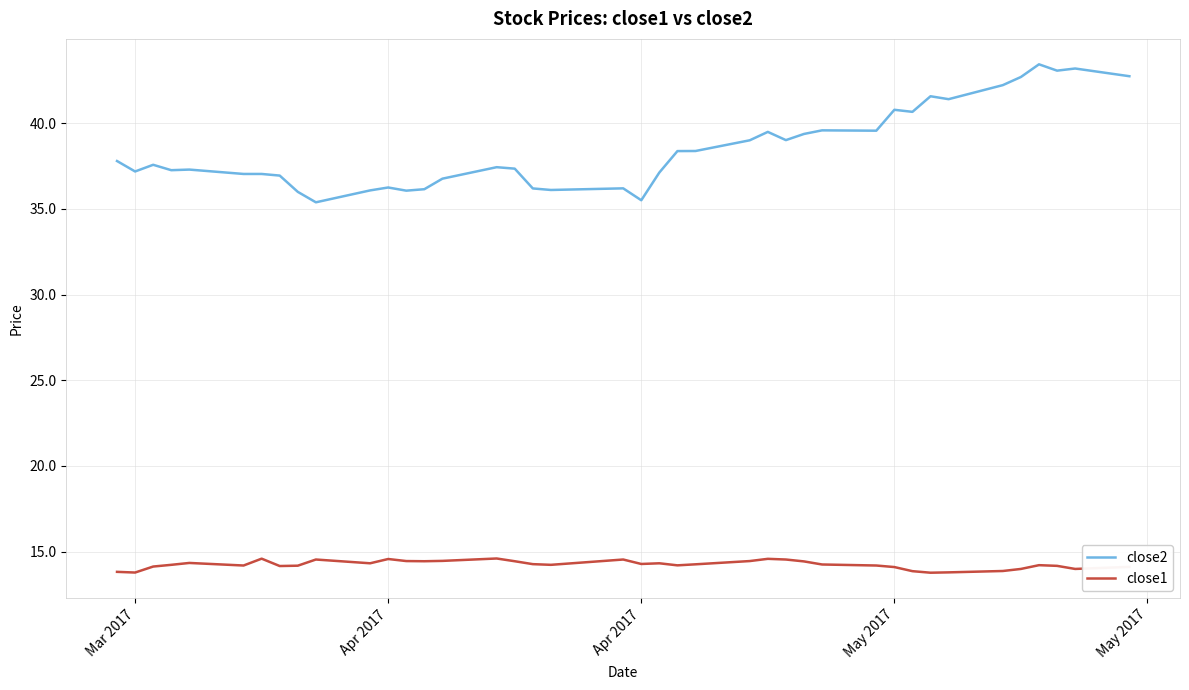

What is the difference between the maximum and minimum values in the close1 series?

0.8